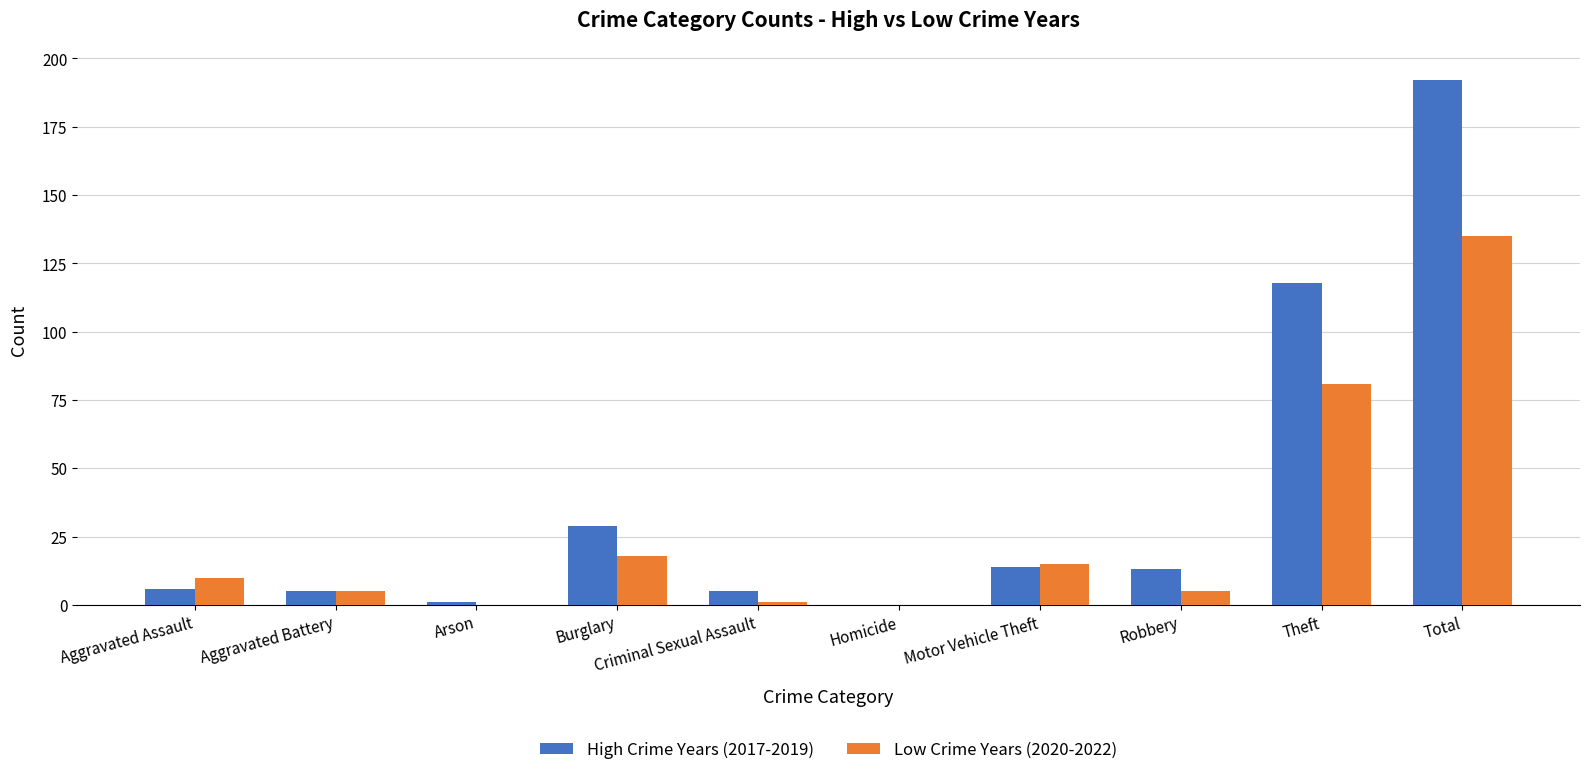

Between Aggravated Battery and Arson, which series saw the biggest shift?

Low Crime Years (2020-2022)